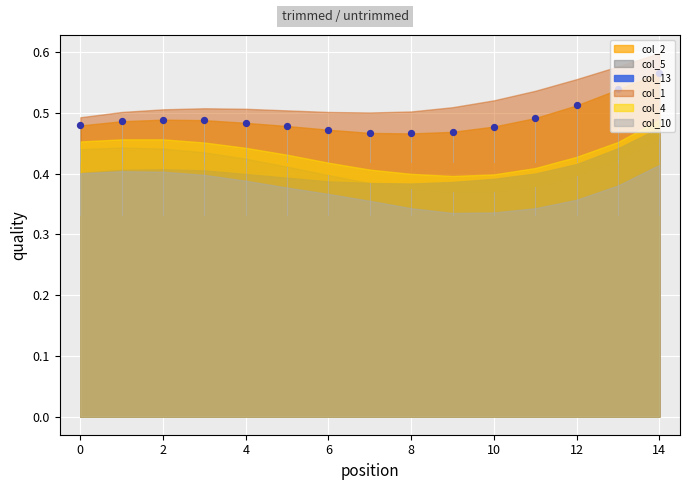

Is the value of col_1 at 5 greater than the value of col_5 at 5?

Yes